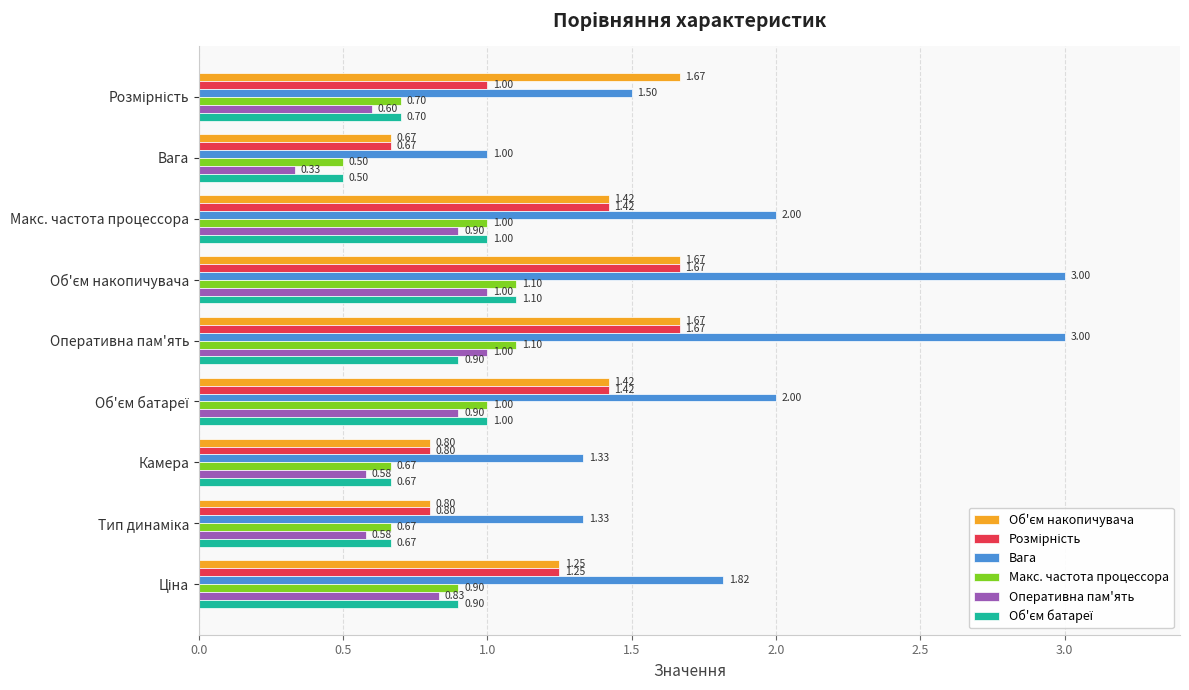

Which series has the widest spread of values?

Вага